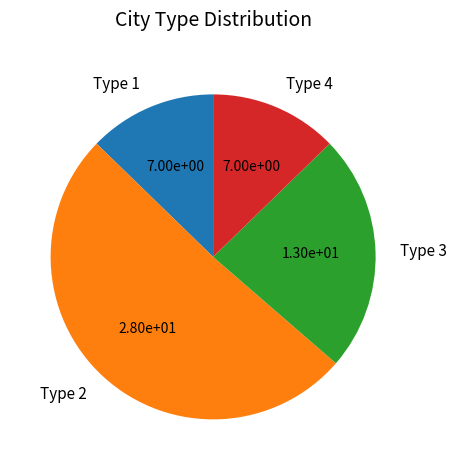

What is the largest slice in the pie chart?

Type 2